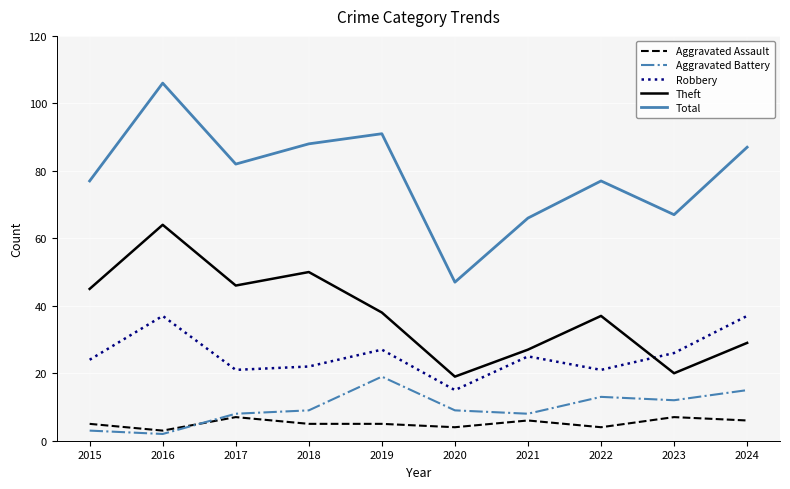

What is the approximate value of Aggravated Battery at 2020?

9